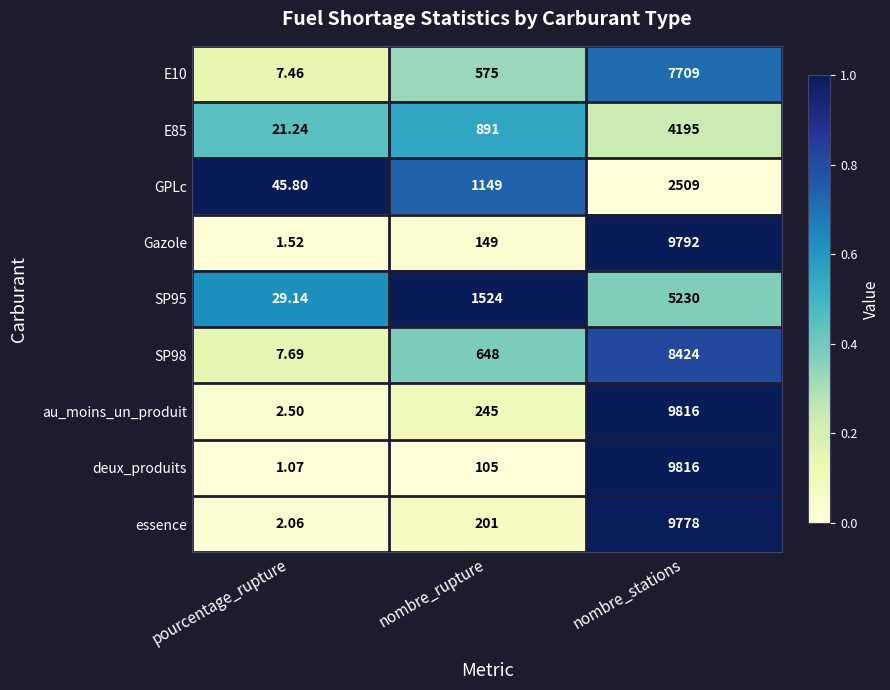

What is the spread (max minus min) of values at nombre_stations?

7307.0